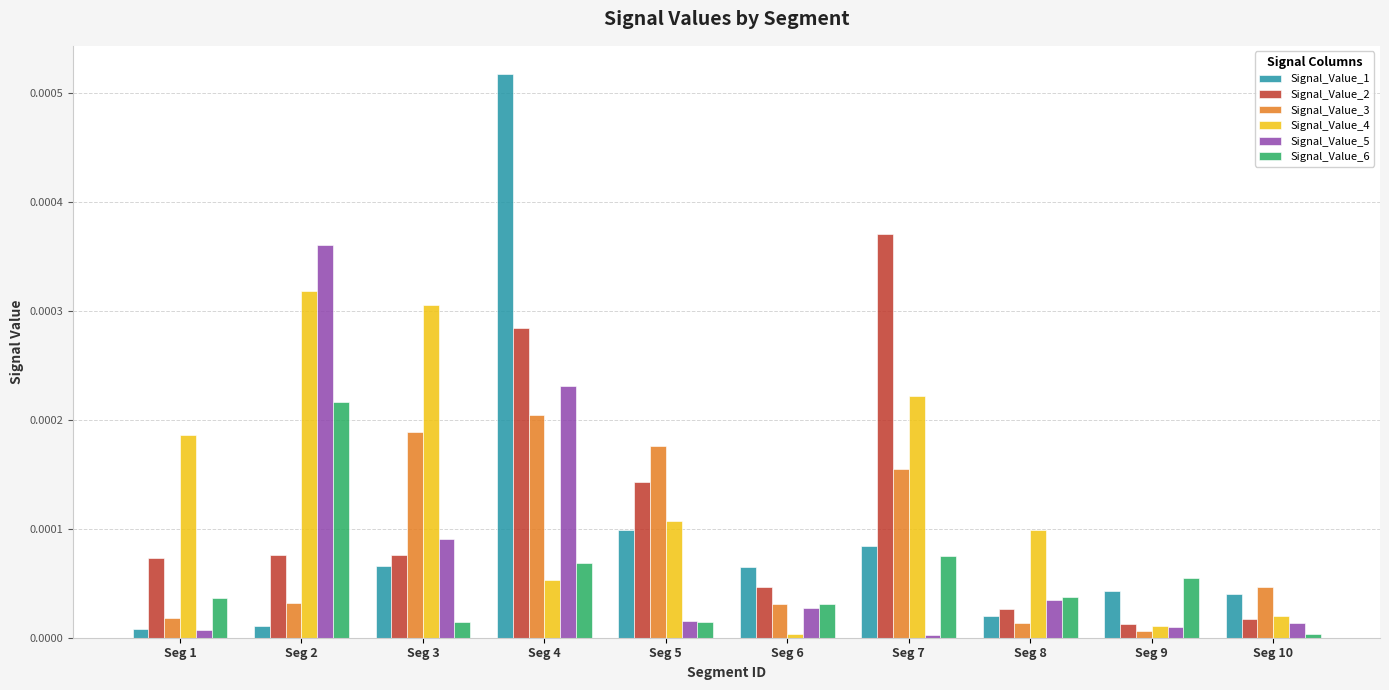

Which series changed the most between Seg 4 and Seg 8?

Signal_Value_1